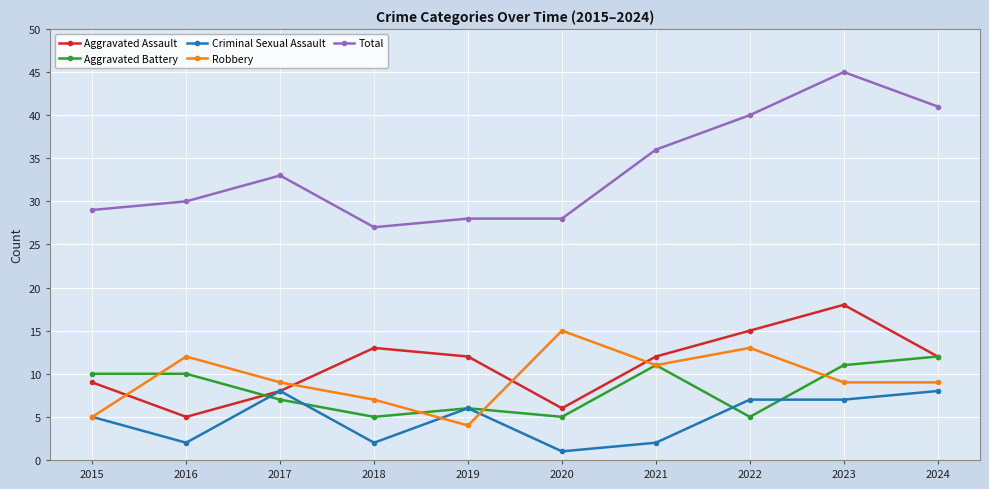

True or false: Aggravated Assault has more than 0 interior local peaks.

True